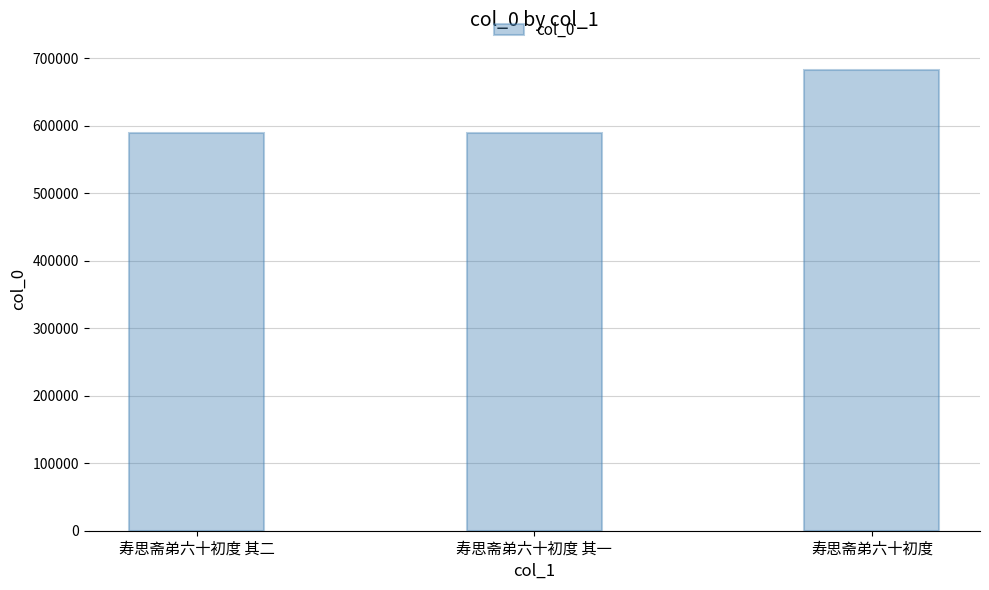

At which label is the value closest to 635883?

寿思斋弟六十初度 其二